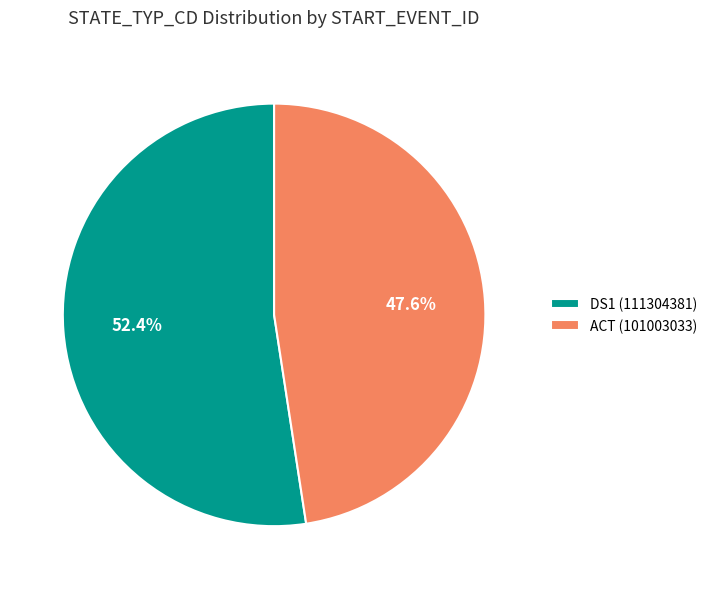

Is there a majority slice in this chart?

Yes